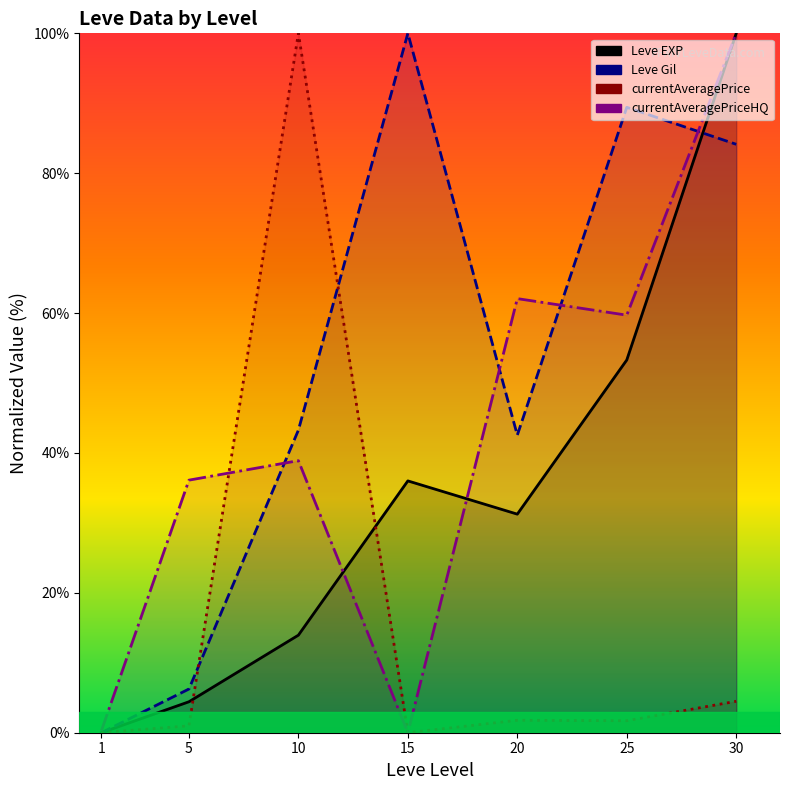

What is the value of the Leve EXP point at the 5th from the left?

31.3